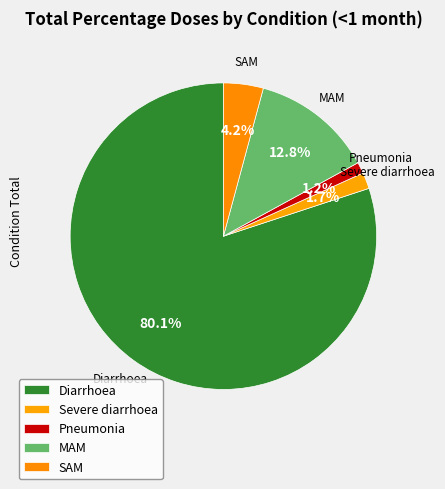

How many segments does this pie chart have?

5